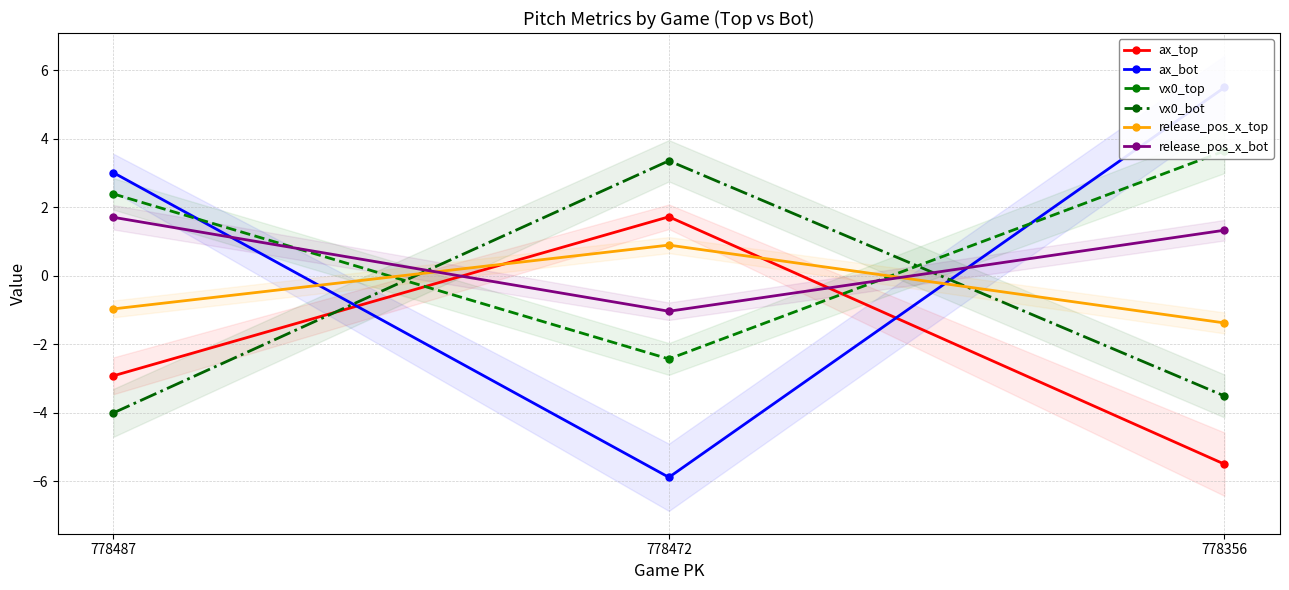

Reading right to left, extract all data points from this chart.

ax_top: 778356=-5.5	778472=1.7	778487=-2.9
ax_bot: 778356=5.5	778472=-5.9	778487=3.0
vx0_top: 778356=3.6	778472=-2.4	778487=2.4
vx0_bot: 778356=-3.5	778472=3.4	778487=-4.0
release_pos_x_top: 778356=-1.4	778472=0.9	778487=-1.0
release_pos_x_bot: 778356=1.3	778472=-1.0	778487=1.7